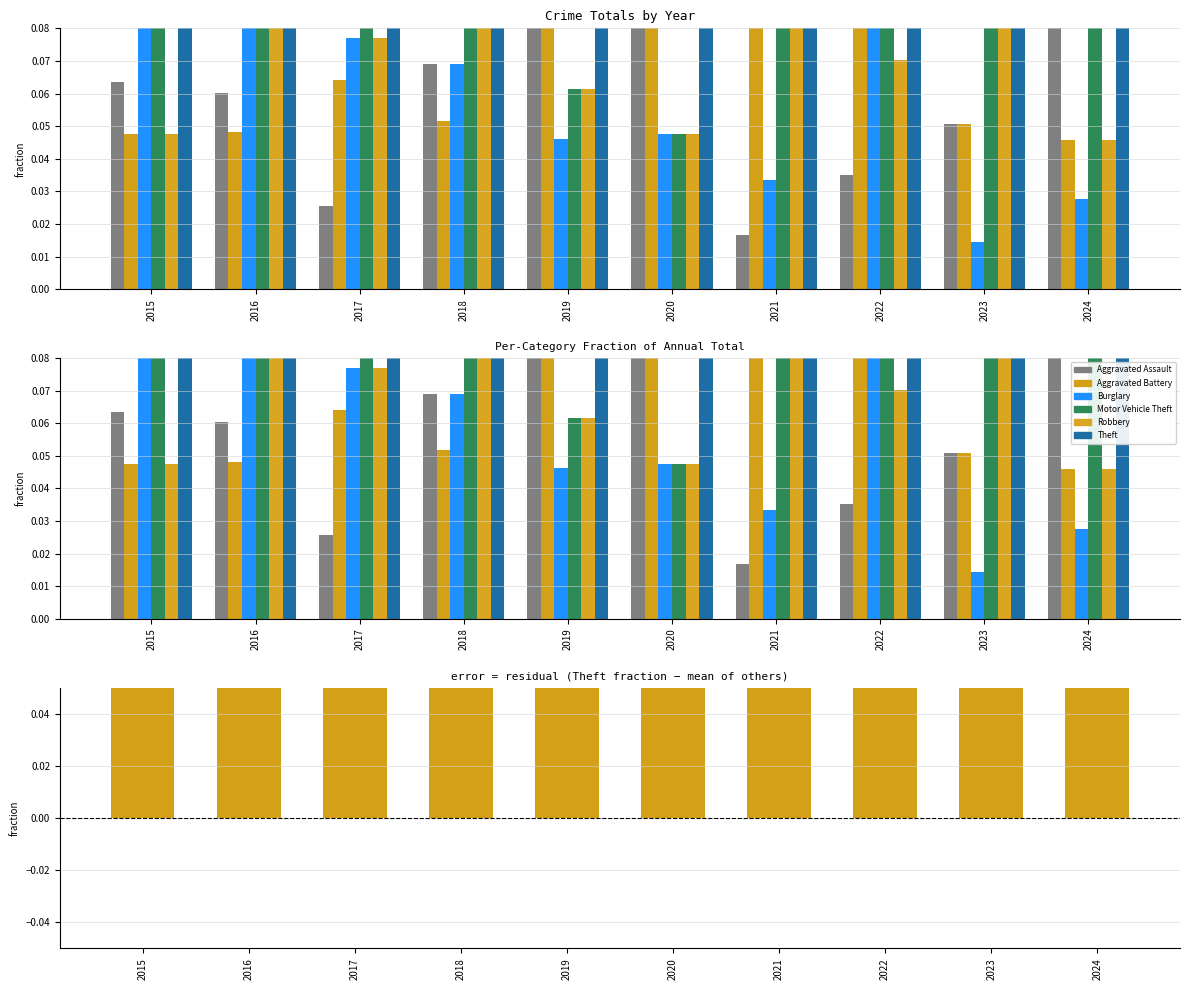

Which series has the widest spread of values?

Motor Vehicle Theft